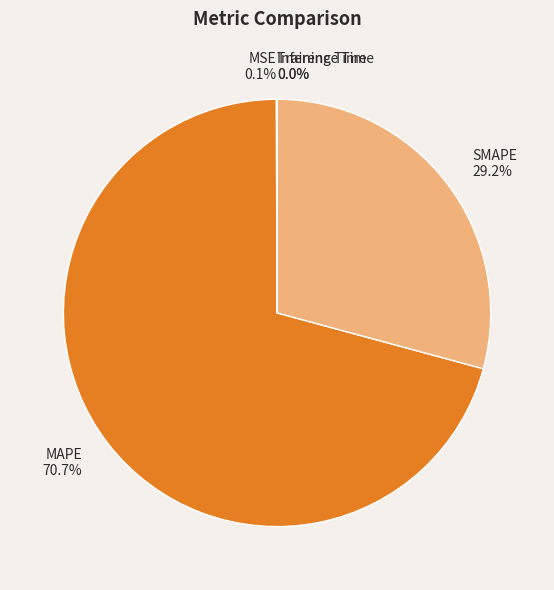

Does any single category account for the majority?

Yes